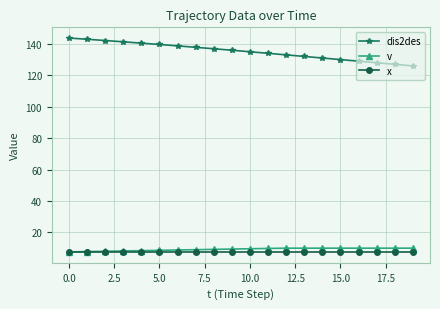

What is the maximum value for v?

10.0